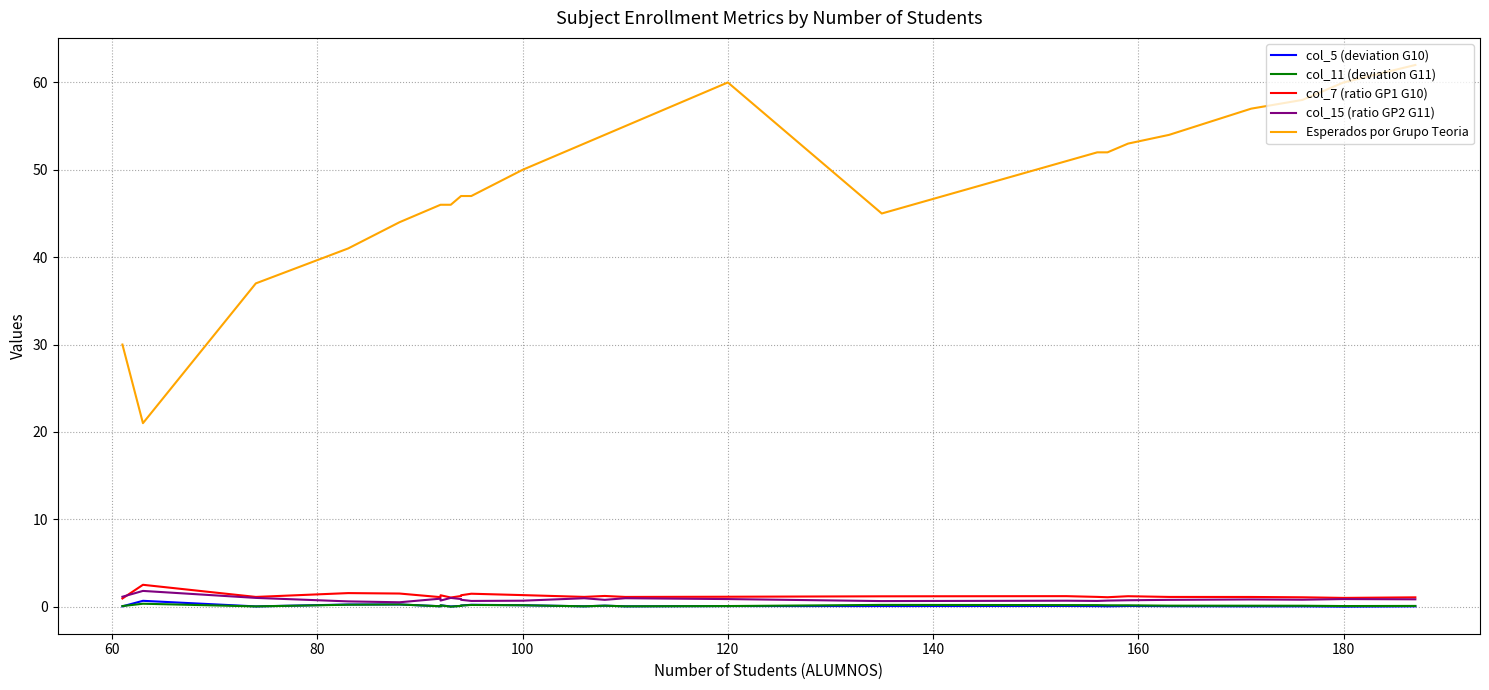

What is the average value of the col_7 (ratio GP1 G10) series?

1.2